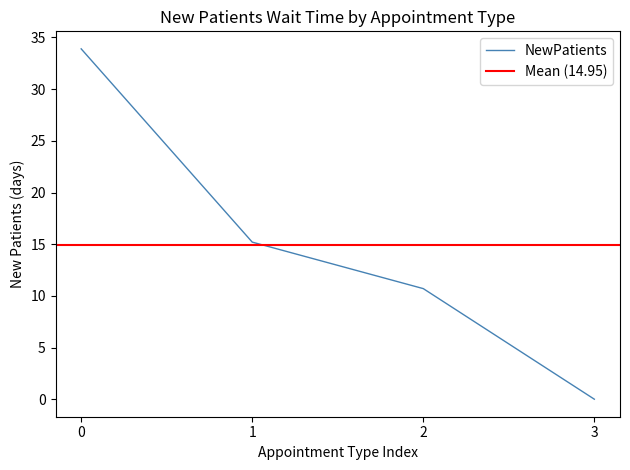

True or false: NewPatients has a value of 18.6 at 0.

False